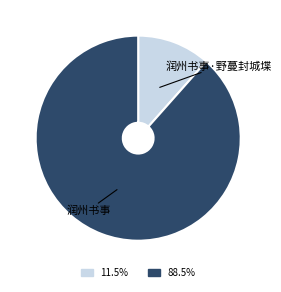

How many segments does this pie chart have?

2